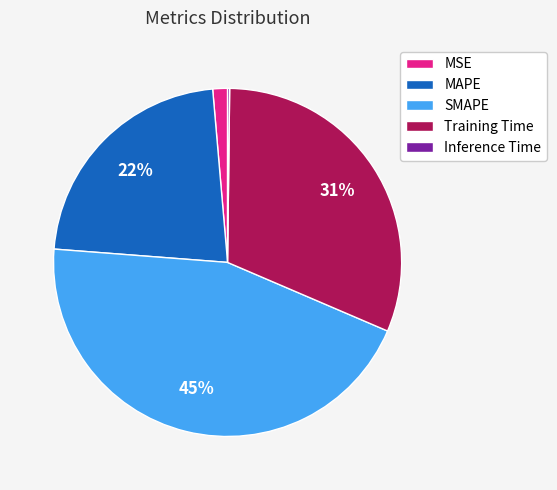

Combined, do MAPE and SMAPE account for over 50%?

Yes